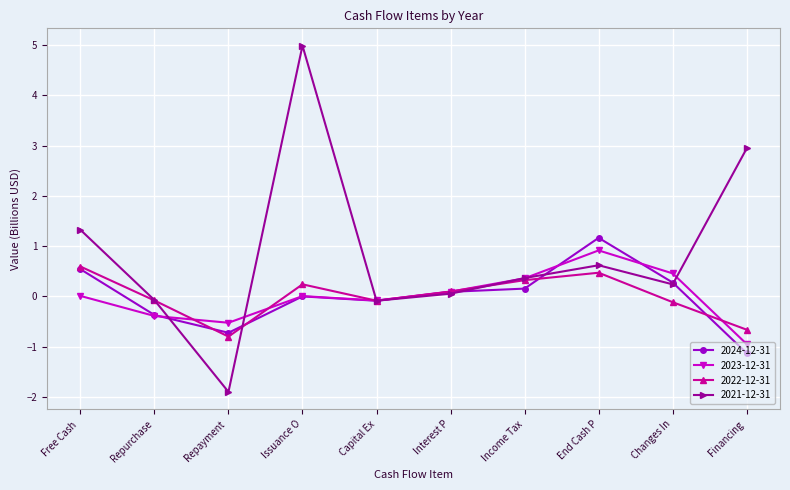

True or false: 2024-12-31 has a value of 0.5 at End Cash P.

False